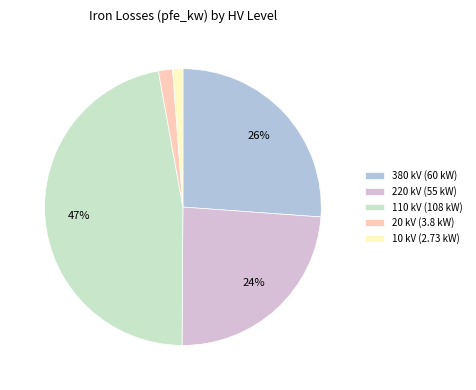

True or false: 10 kV accounts for 9% of the total.

False